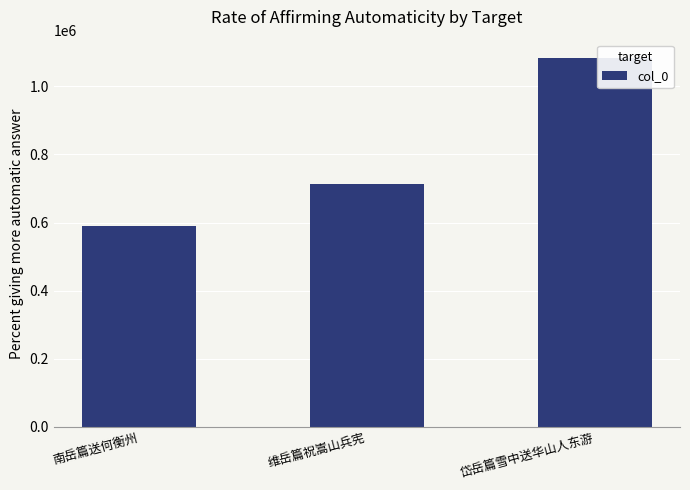

What position from the left is 维岳篇祝嵩山兵宪?

2